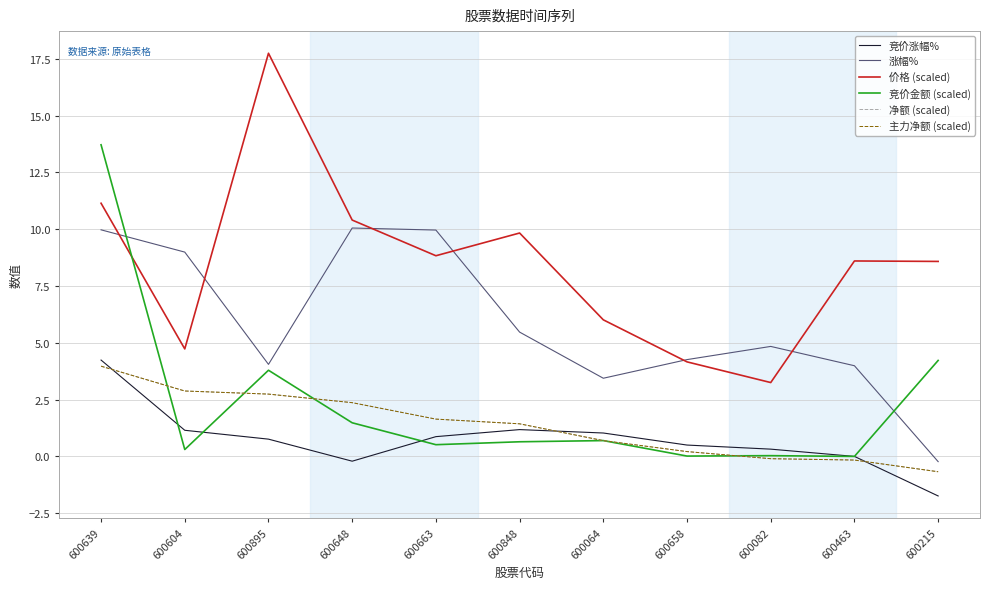

What is the difference between the highest and lowest values at 600663?

9.4